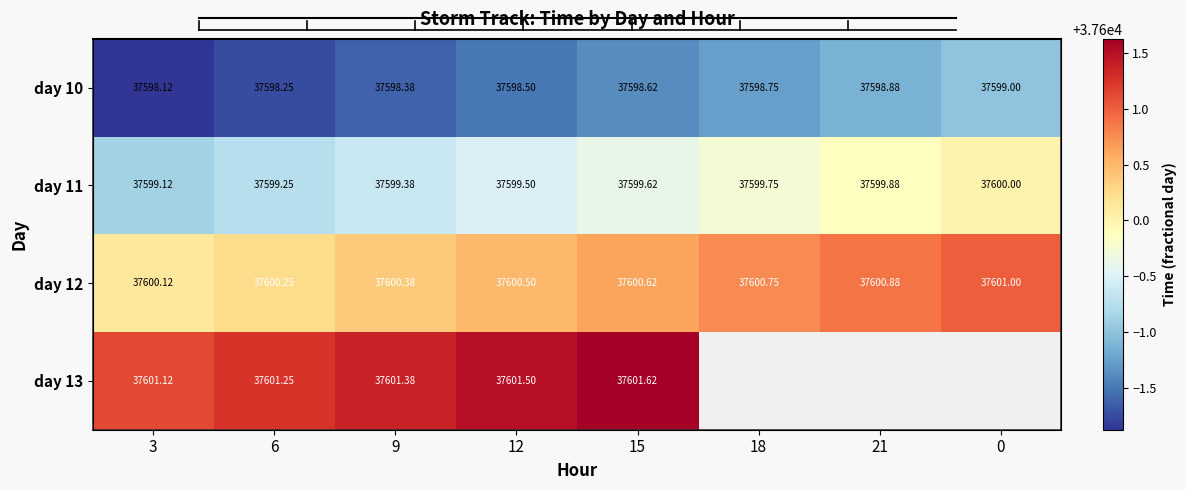

Count the number of data series in this chart.

4